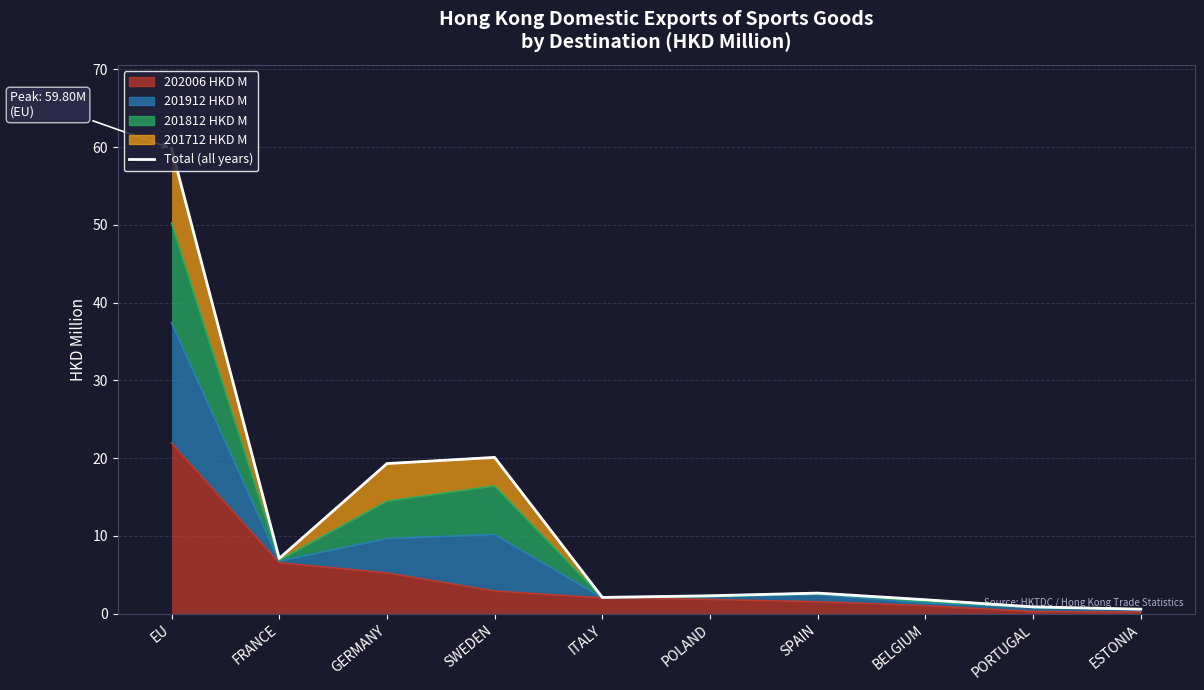

At which category does the data reach its first local valley?

FRANCE